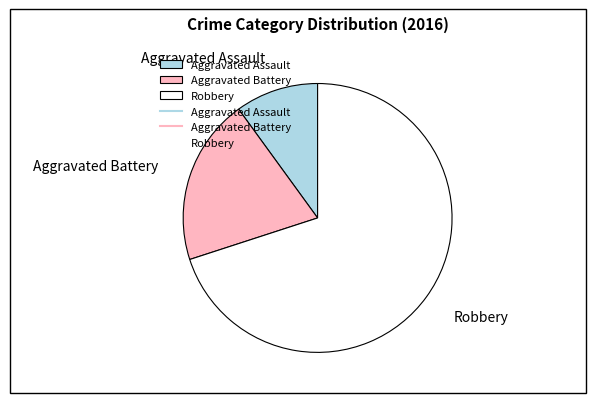

Does Robbery represent more than half of the total?

Yes